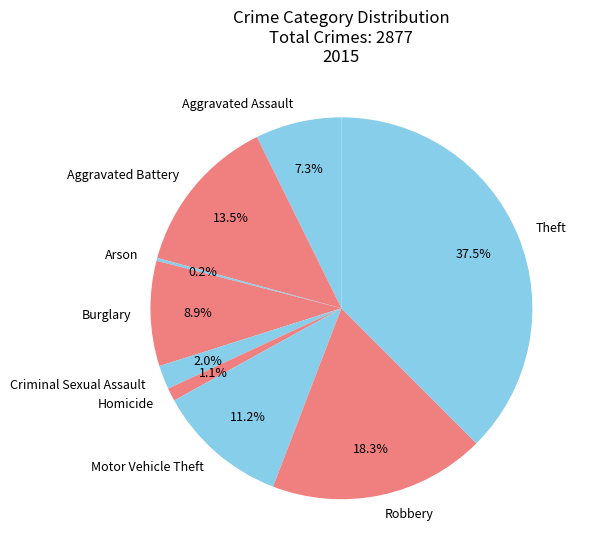

Approximately how many times larger is the value at Homicide compared to Criminal Sexual Assault?

0.6